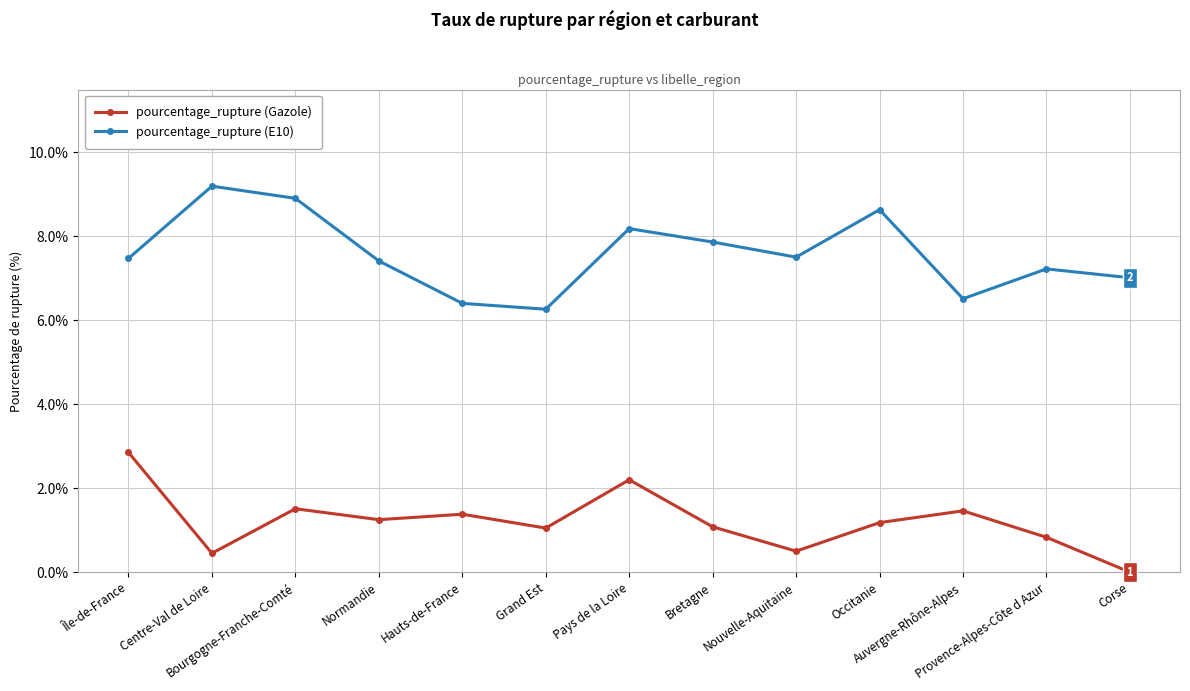

What is the label of the 1st point from the left?

Île-de-France